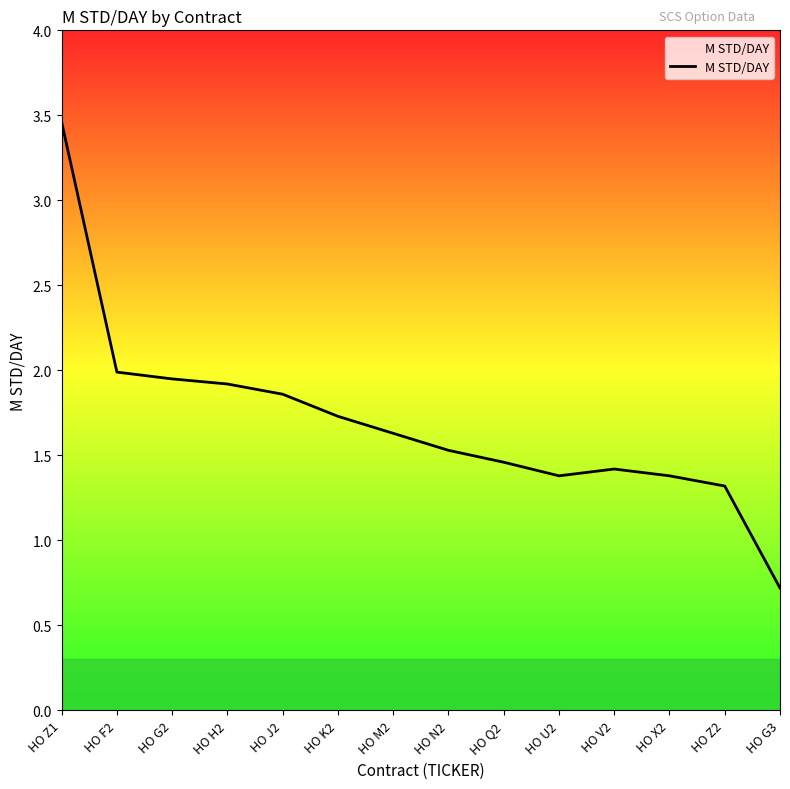

Is it true that the value at HO V2 is 0.3?

False